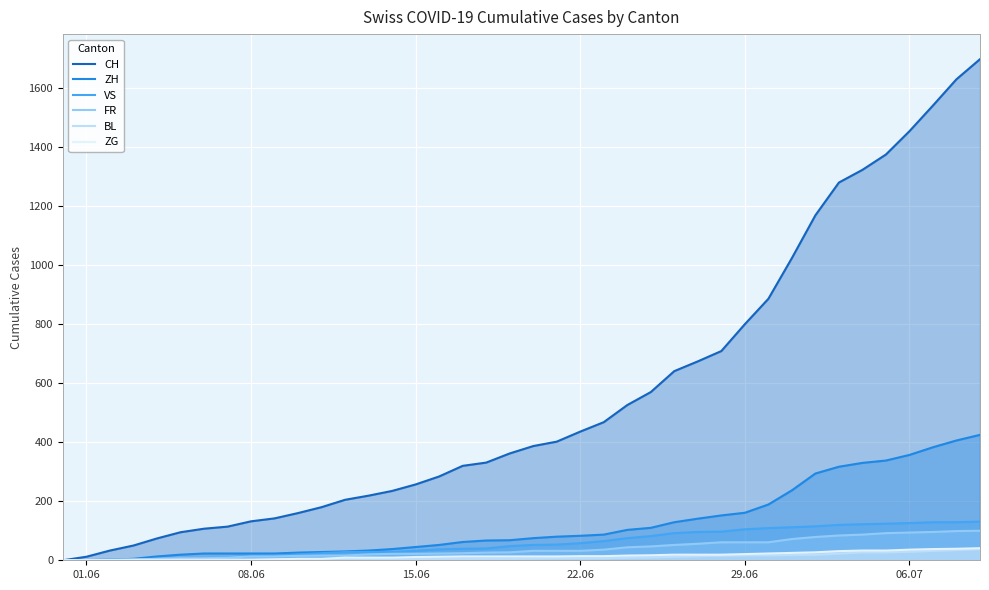

True or false: ZH has more than 1 interior local peaks.

False